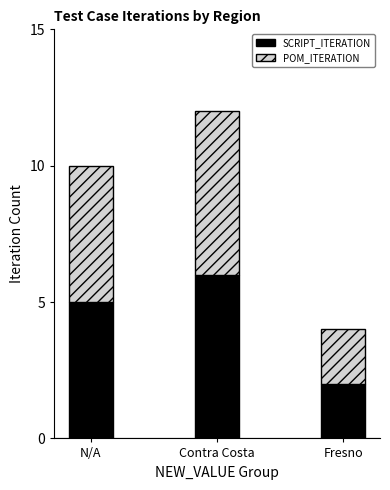

Reading right to left, transcribe the values for SCRIPT_ITERATION.

2	6	5